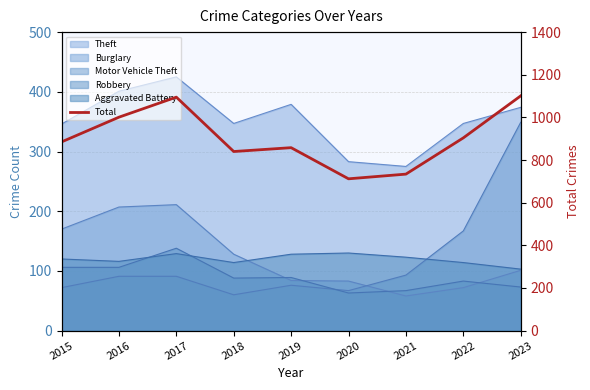

At which category does the data reach its first local peak?

2017